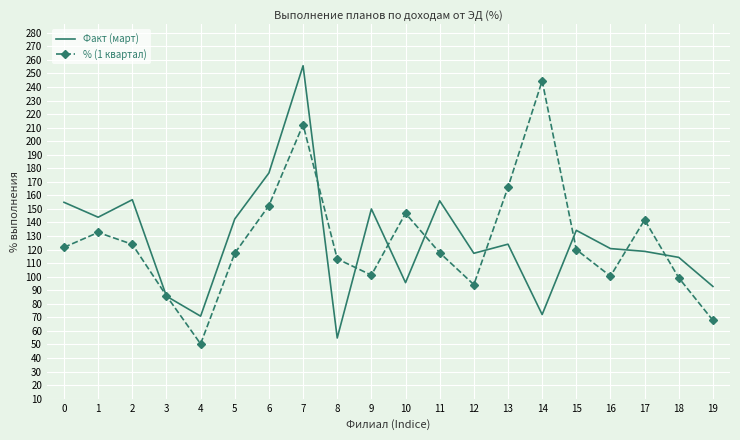

Which label corresponds to the largest value in the chart?

7